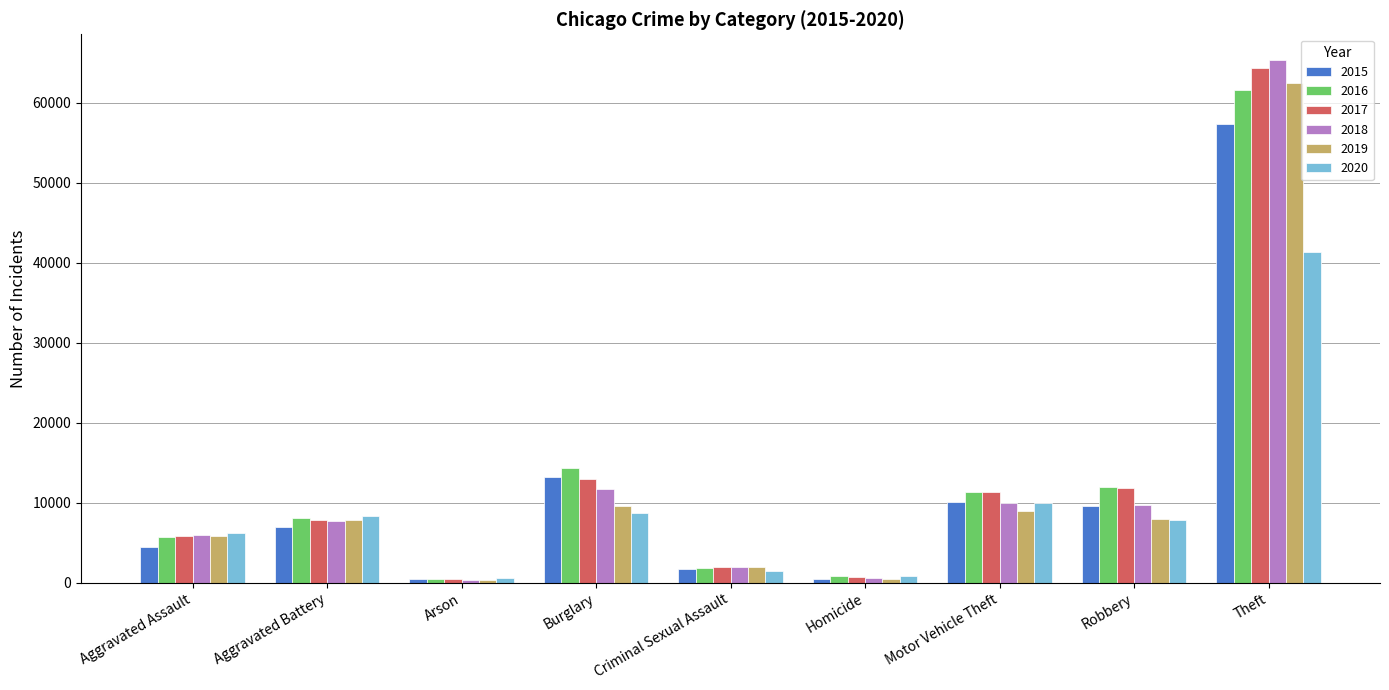

What is the label of the 9th bar from the left?

Theft